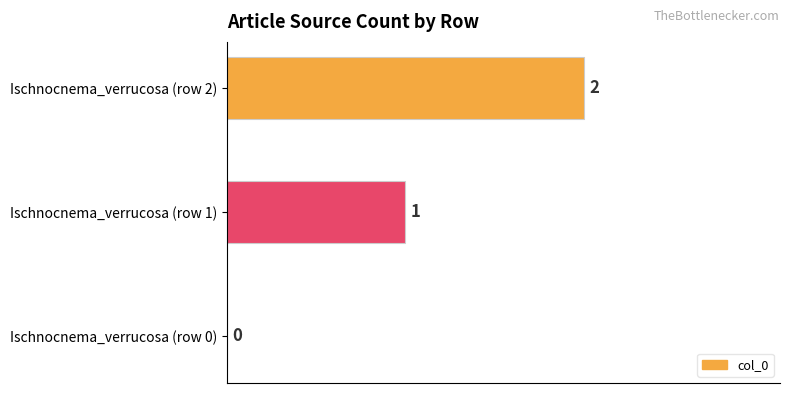

Between Ischnocnema_verrucosa (row 2) and Ischnocnema_verrucosa (row 1), which is larger?

Ischnocnema_verrucosa (row 2)